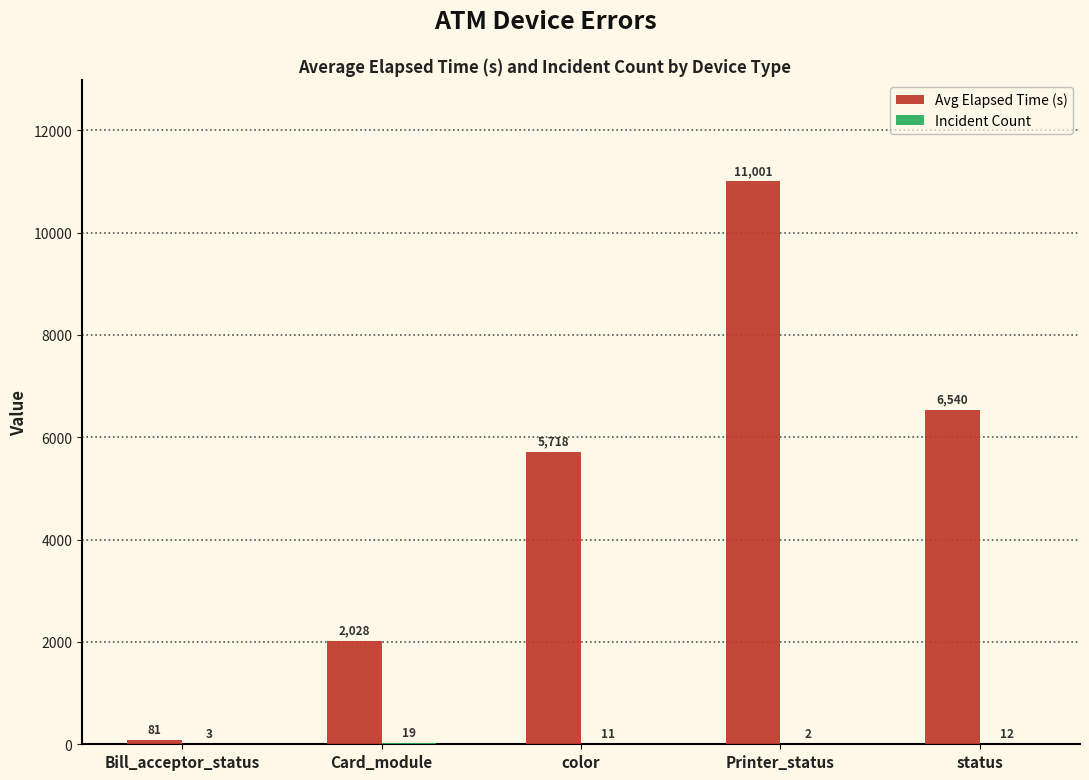

At which label does Avg Elapsed Time (s) reach its peak?

Printer_status